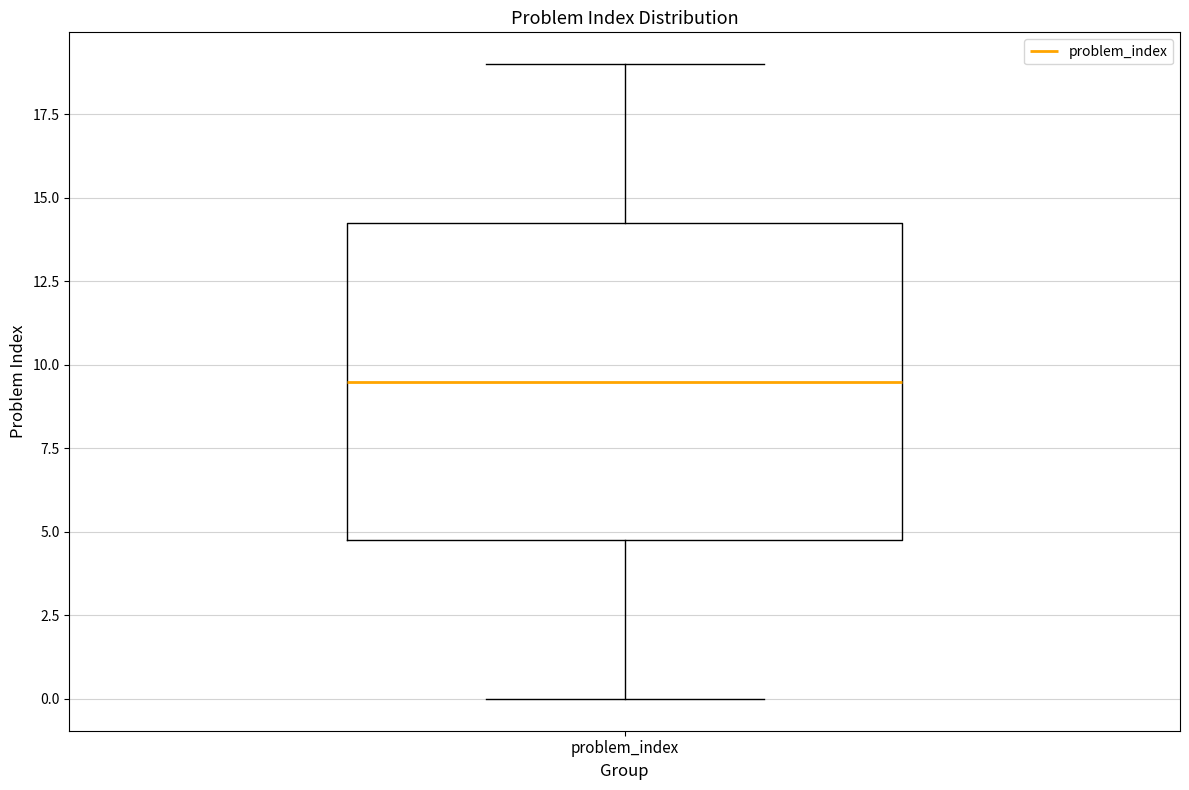

Where does the median line of the box for problem_index sit on the y-axis? The values are not printed on the chart, so give them approximately, as read against the axis.

9.5